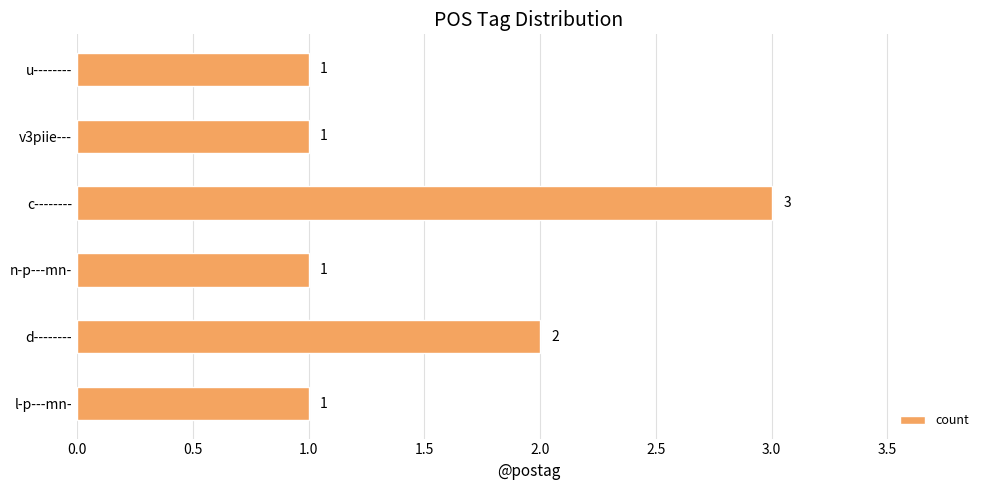

Reading bottom to top, list all the values displayed in this chart.

1	2	1	3	1	1